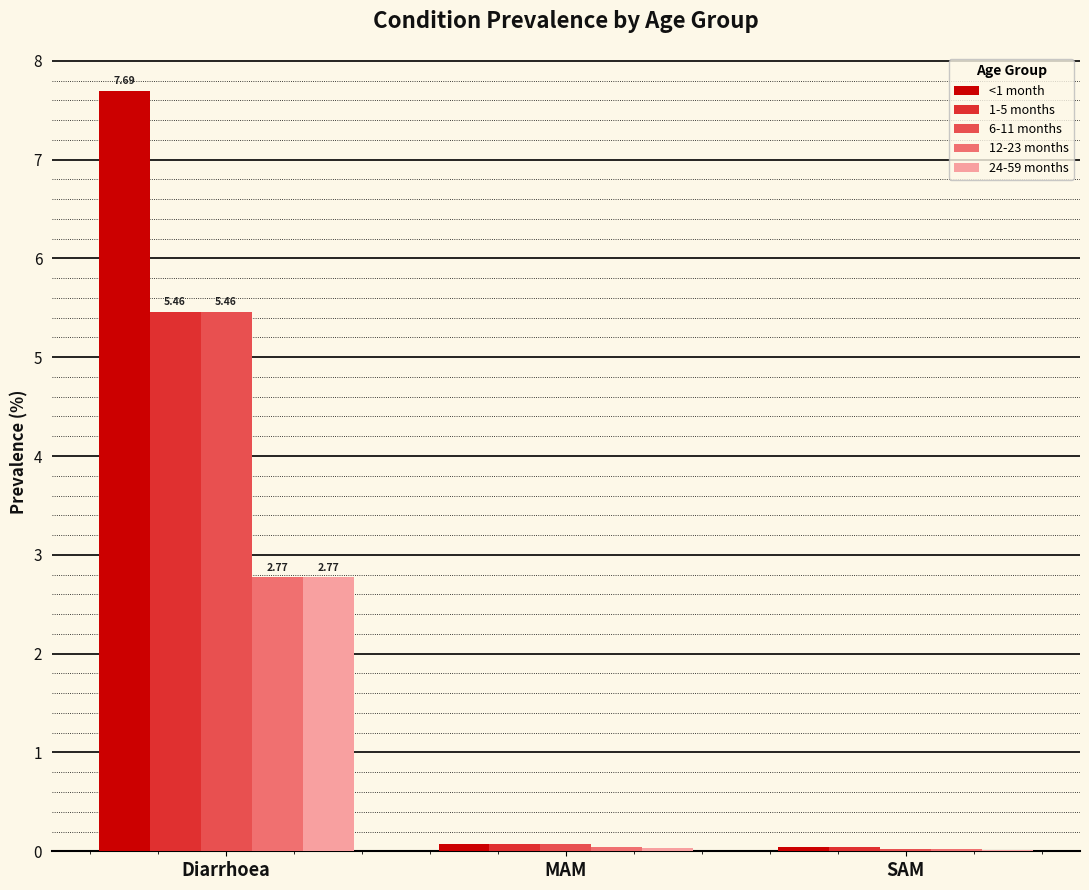

What are all the series names shown in the legend?

<1 month, 1-5 months, 6-11 months, 12-23 months, 24-59 months